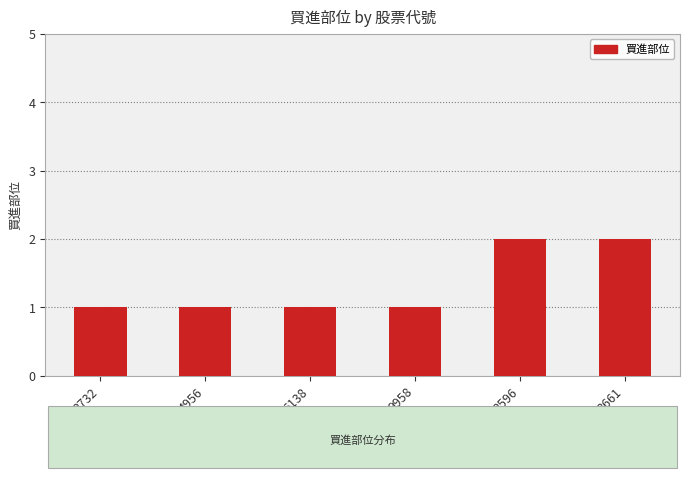

What is the ratio of the value at 4956 to the value at 9958?

1.0